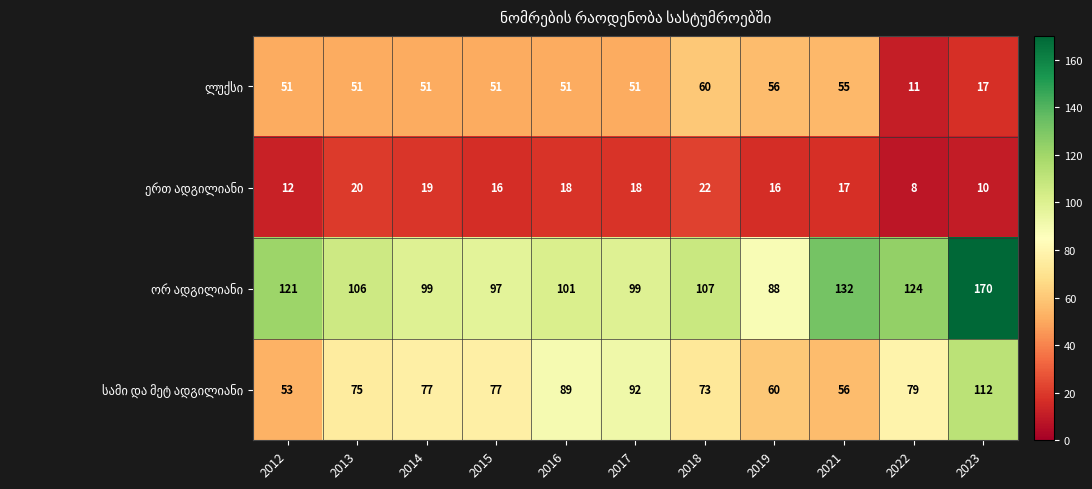

At which category is the sum across all series the highest?

2023